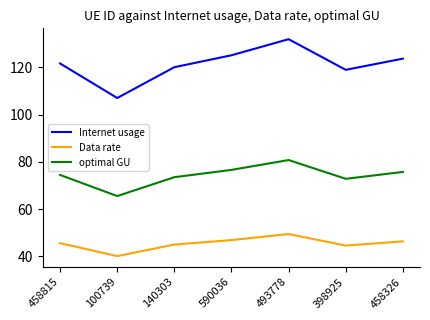

Reading right to left, list all the values displayed in this chart.

Internet usage: 458326=123.7	398925=119.0	493778=131.9	590036=125.1	140303=120.1	100739=107.0	458815=121.6
Data rate: 458326=46.4	398925=44.6	493778=49.5	590036=46.9	140303=45.0	100739=40.1	458815=45.6
optimal GU: 458326=75.8	398925=72.9	493778=80.8	590036=76.6	140303=73.5	100739=65.5	458815=74.5